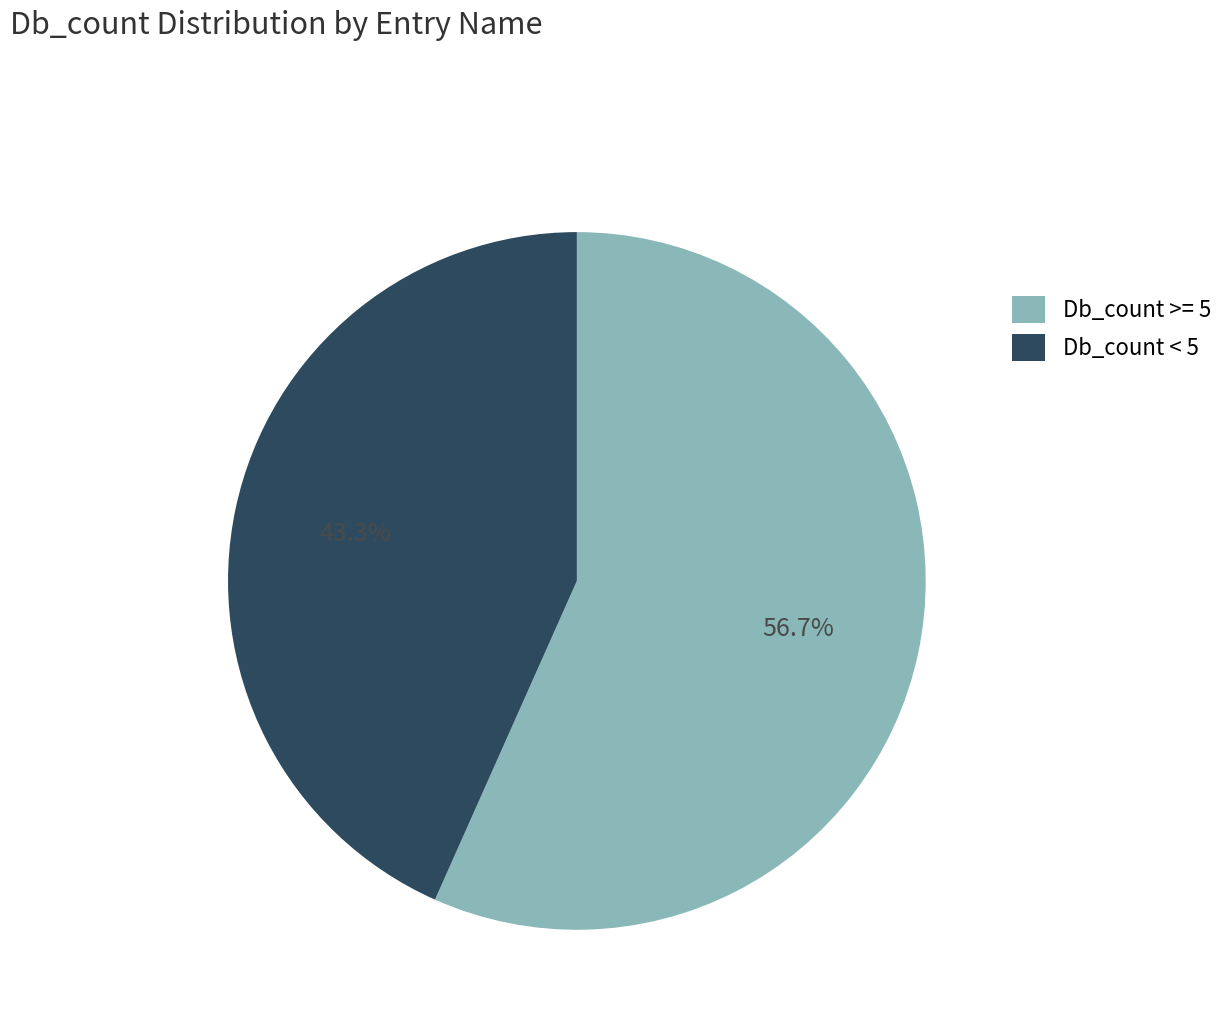

Between Db_count >= 5 and Db_count < 5, which is larger?

Db_count >= 5